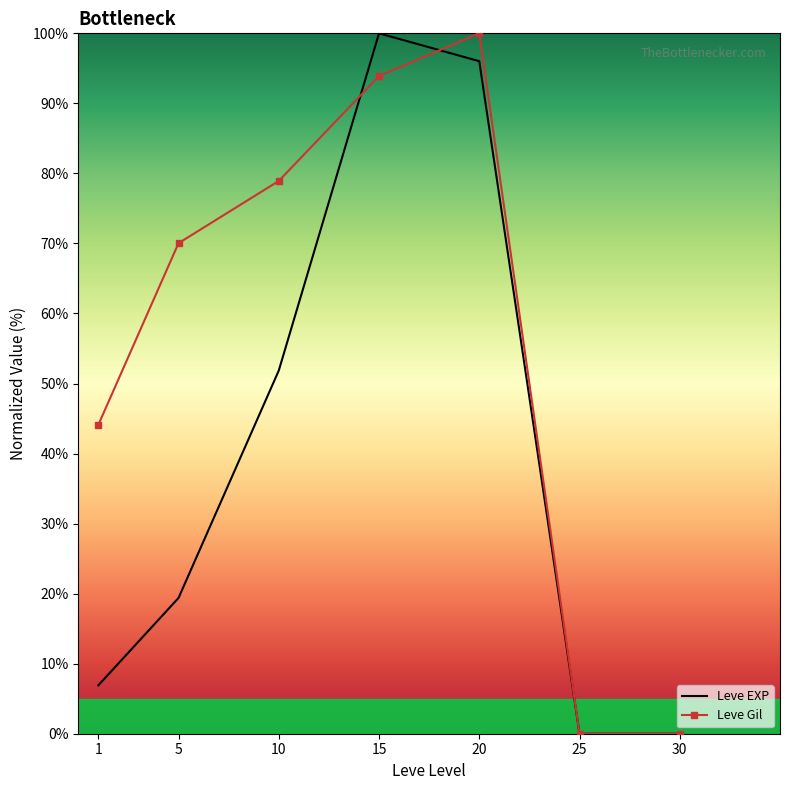

Is it true that Leve EXP equals -57.4 at 25?

False